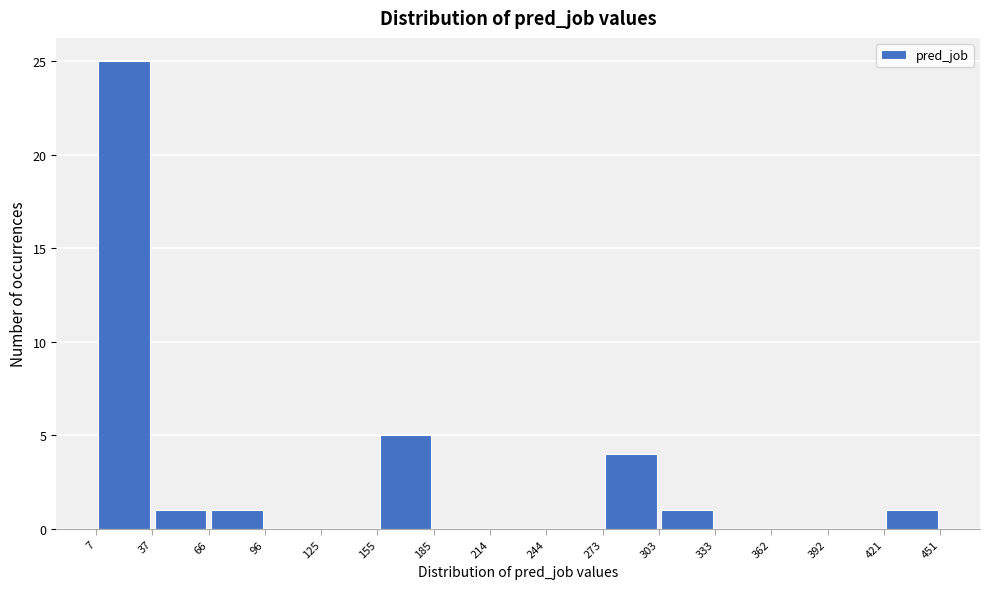

Reading left to right, transcribe this chart: for each bar, give the range it covers on the x-axis and its height. The values are not printed on the chart, so give them approximately, as read against the axis.

7 to 37: 25
37 to 66: 1
66 to 96: 1
96 to 125: 0
125 to 155: 0
155 to 185: 5
185 to 214: 0
214 to 244: 0
244 to 273: 0
273 to 303: 4
303 to 333: 1
333 to 362: 0
362 to 392: 0
392 to 421: 0
421 to 451: 1